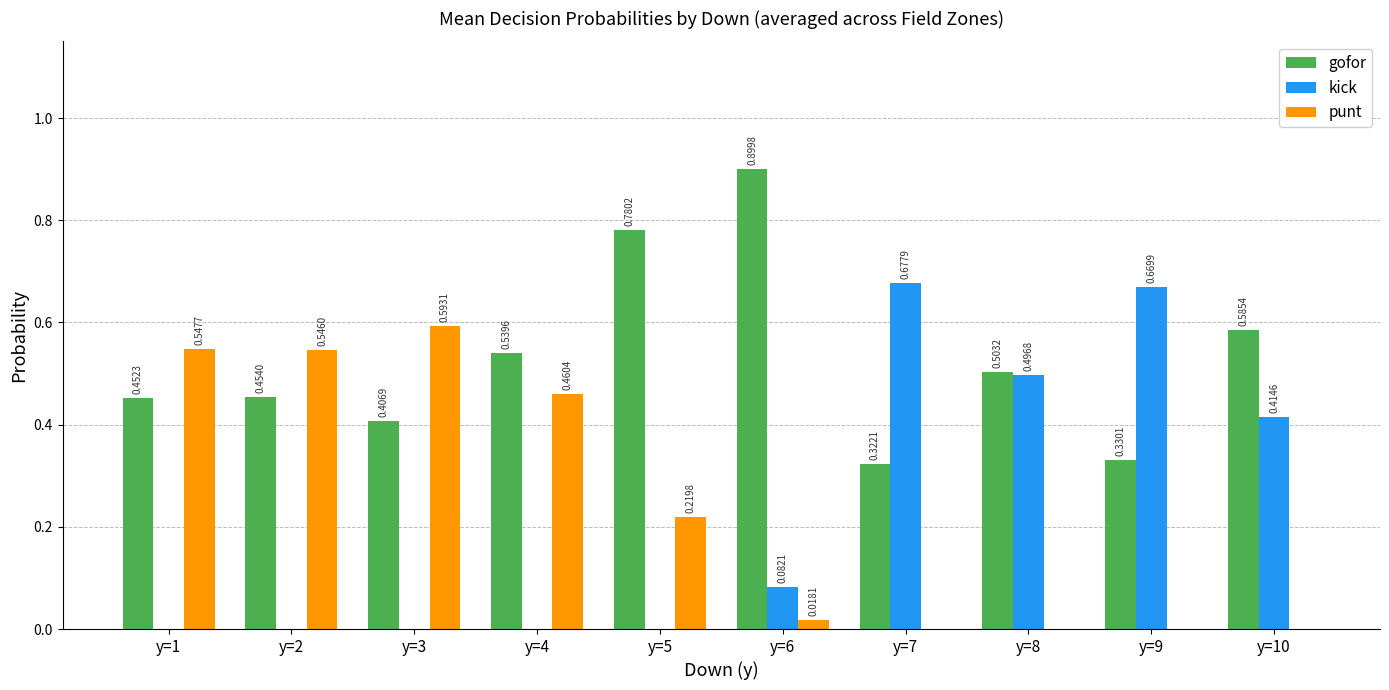

Is the value of gofor at y=3 greater than the value of punt at y=6?

Yes